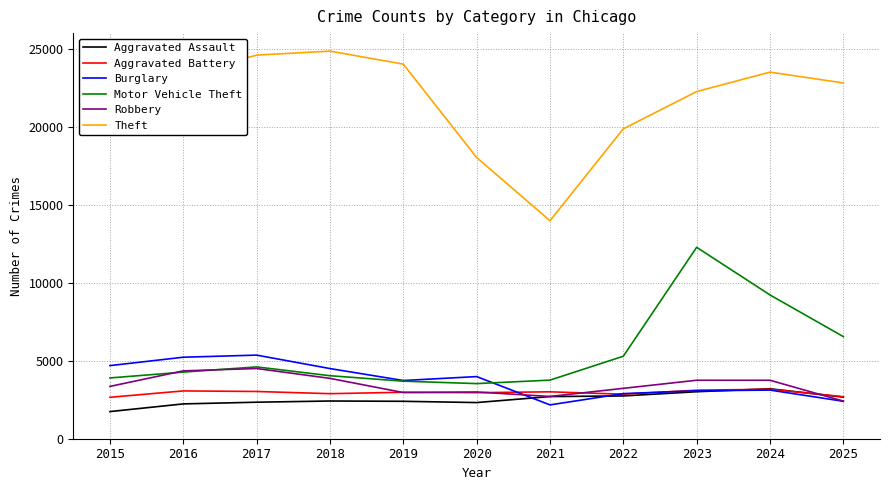

Where does the Theft series first go above 22808?

2016